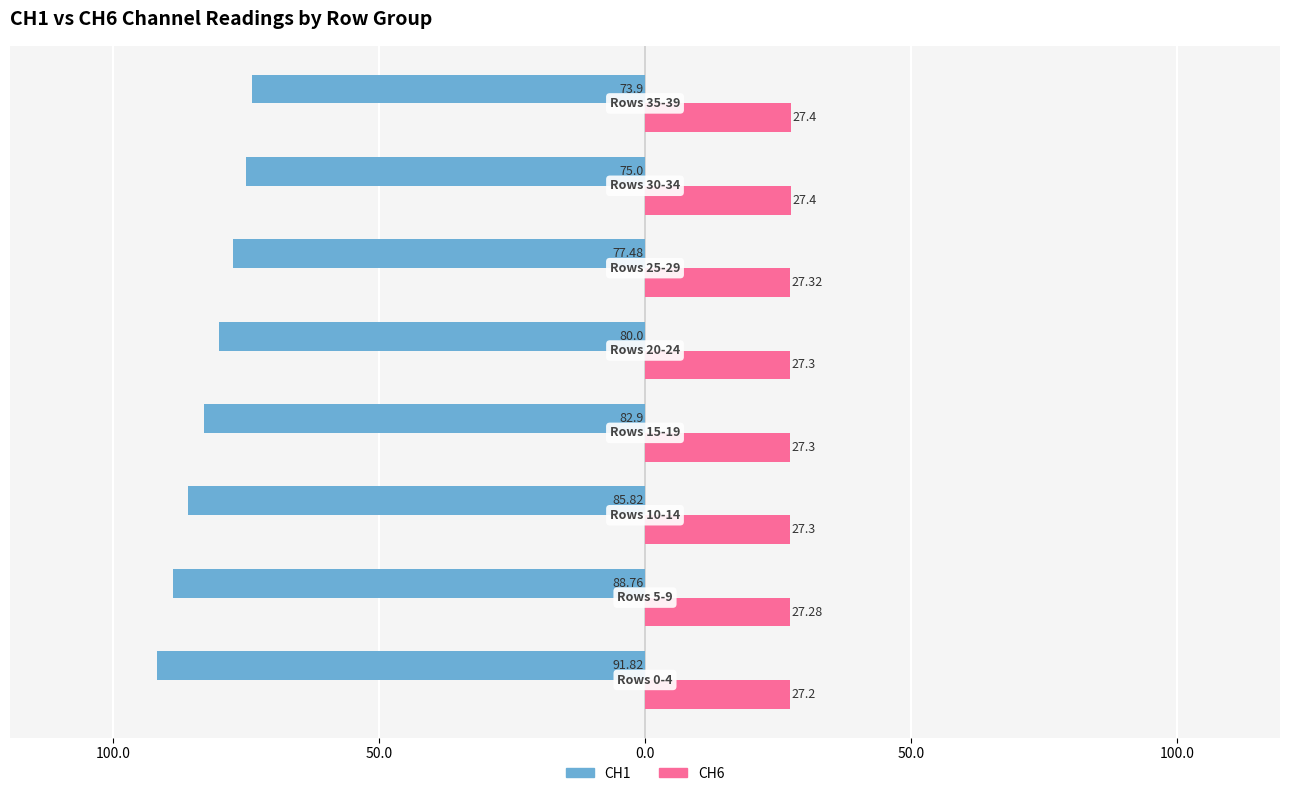

What are all the series names shown in the legend?

CH1, CH6